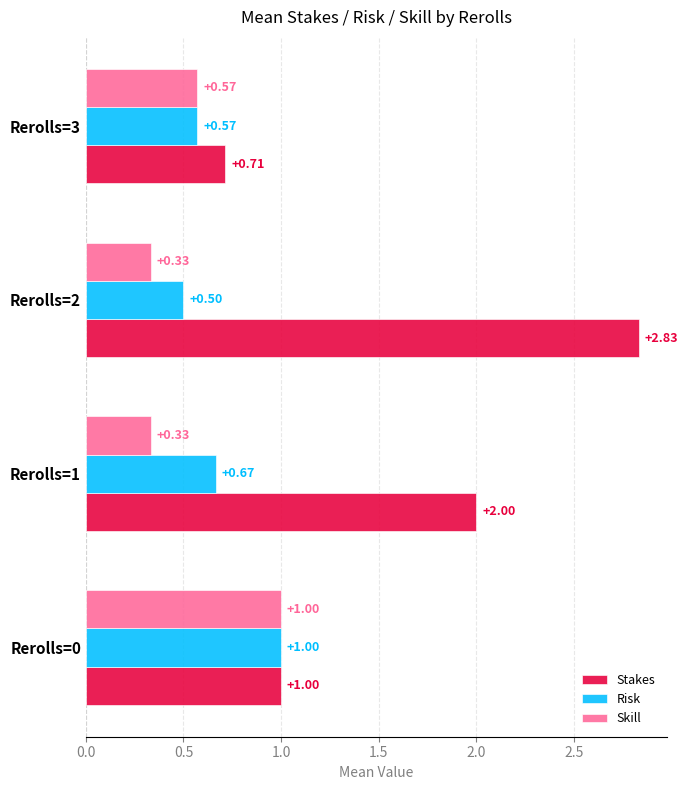

What is the difference between the maximum and minimum values in the Stakes series?

2.1